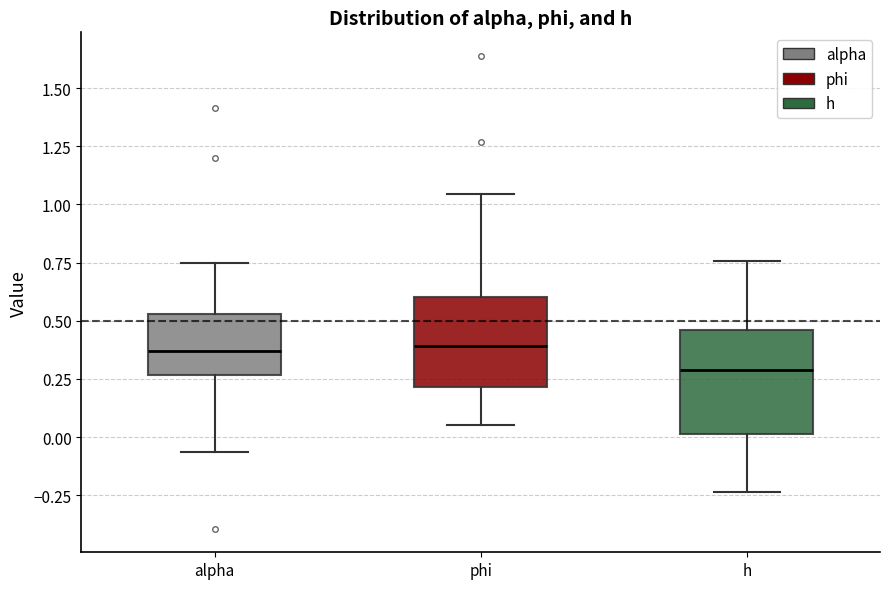

Reading left to right, transcribe this box plot: for each box, give where its median line is, the range the box spans, and where its two whiskers end, as read against the y-axis. The values are not printed on the chart, so give them approximately, as read against the axis.

alpha: median 0.35, box 0.25 to 0.55, whiskers -0.05 to 0.75
phi: median 0.40, box 0.20 to 0.60, whiskers 0.05 to 1.05
h: median 0.30, box 0.00 to 0.45, whiskers -0.25 to 0.75